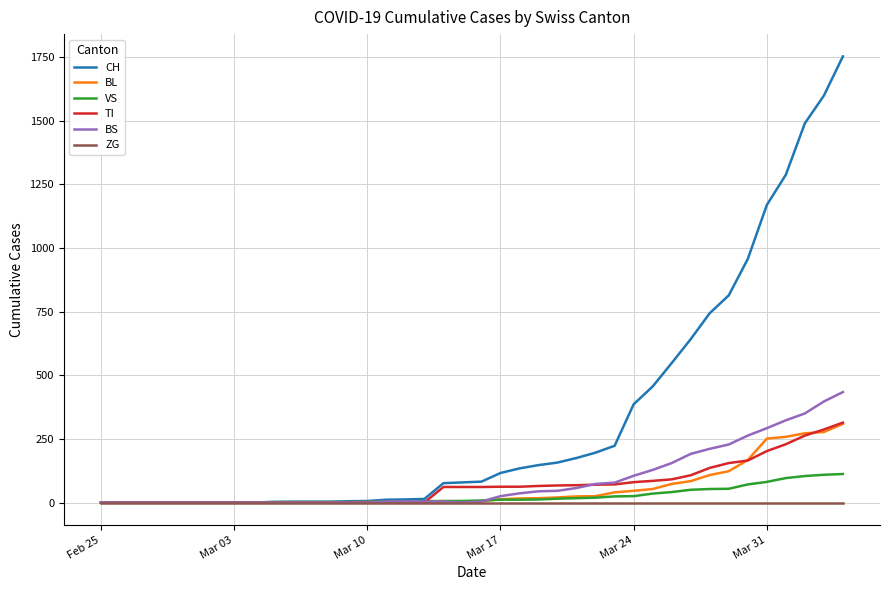

Which series has the largest total across all categories?

CH